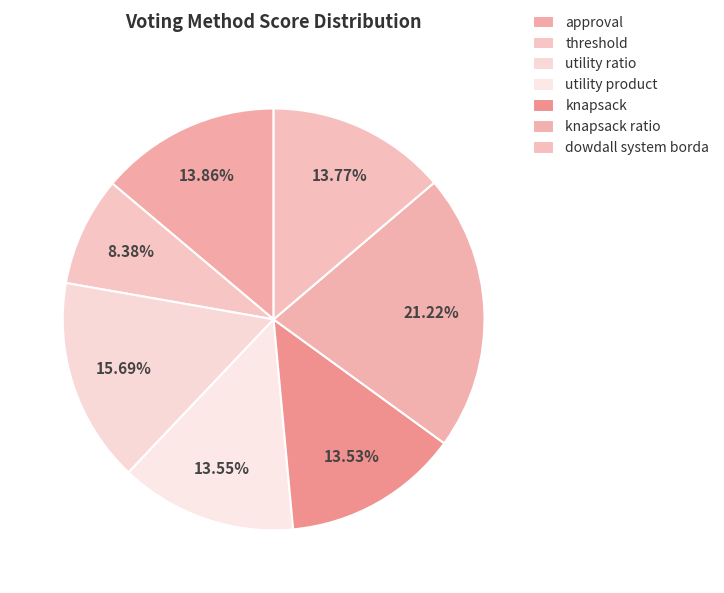

Is there a majority slice in this chart?

No